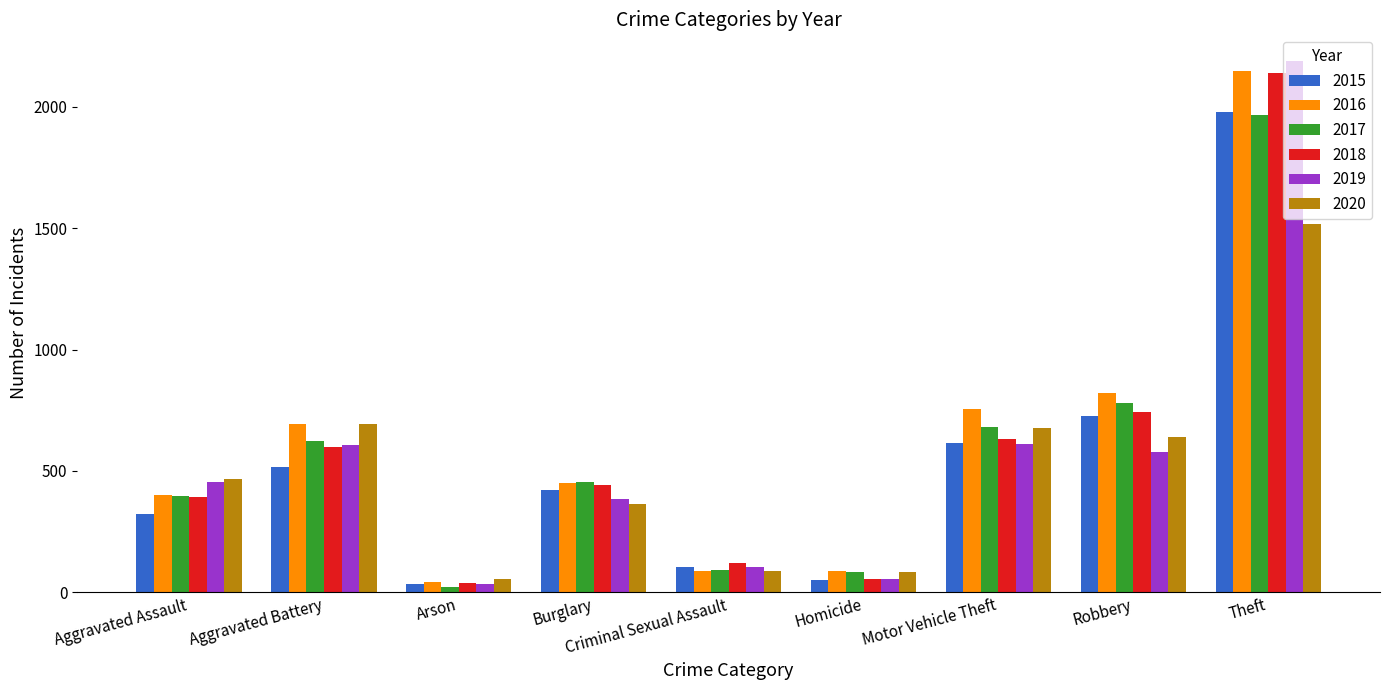

What is the highest value of the 2017 series?

1968